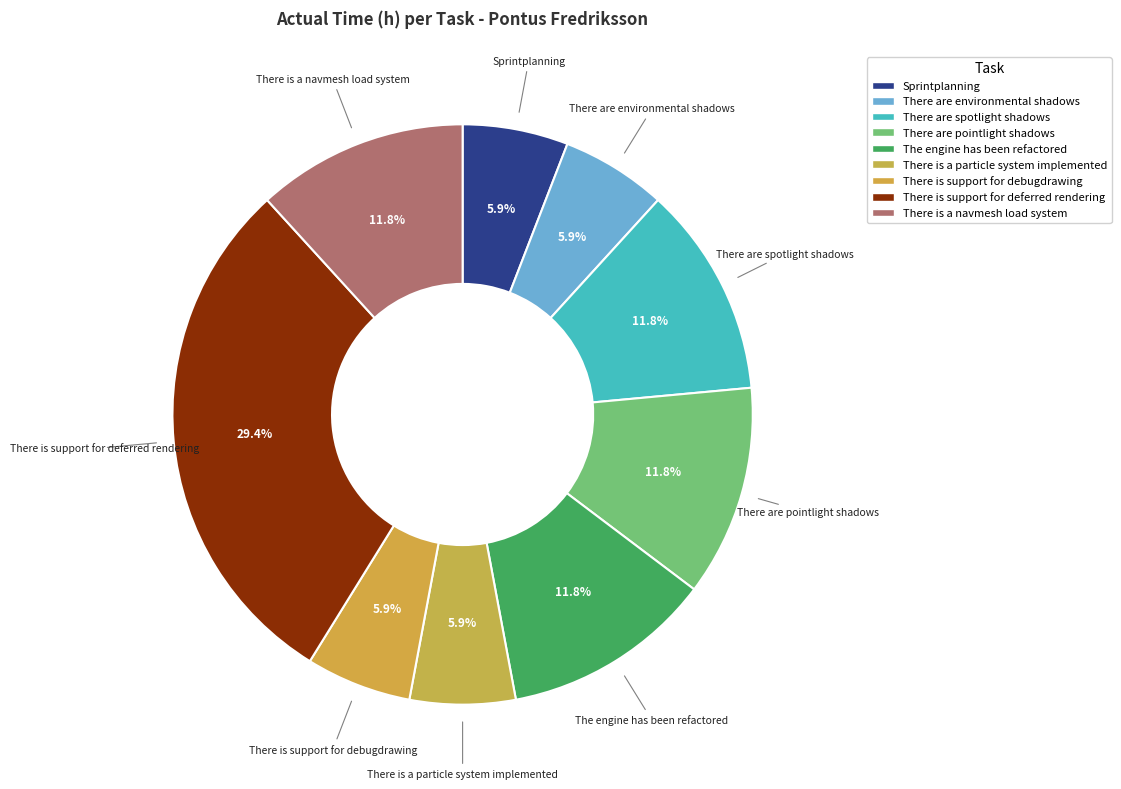

How many segments does this pie chart have?

9